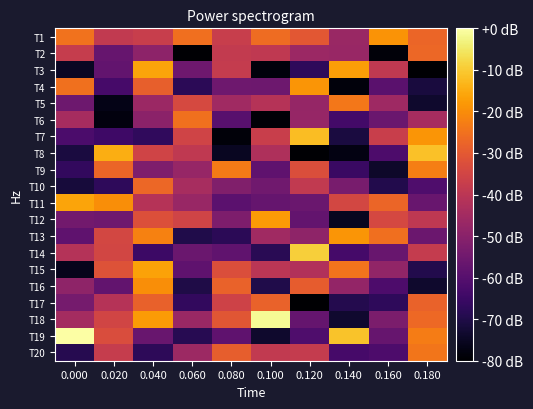

Which series has the largest range (max minus min)?

T19